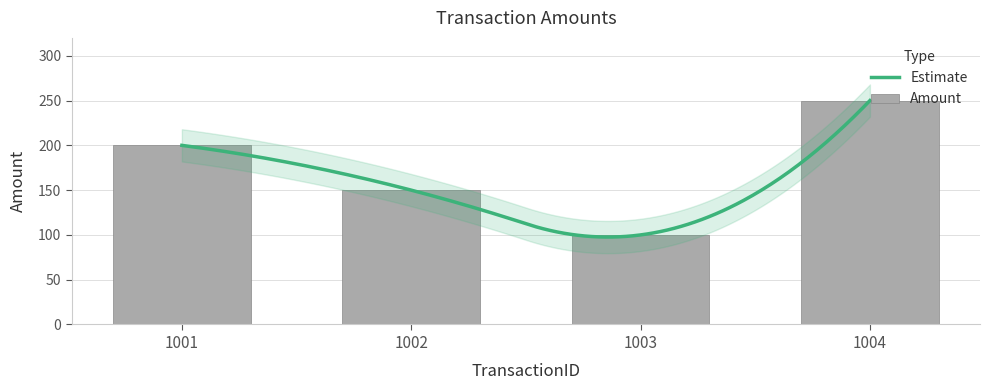

Approximately how many times larger is the value at 1003 compared to 1001?

0.5